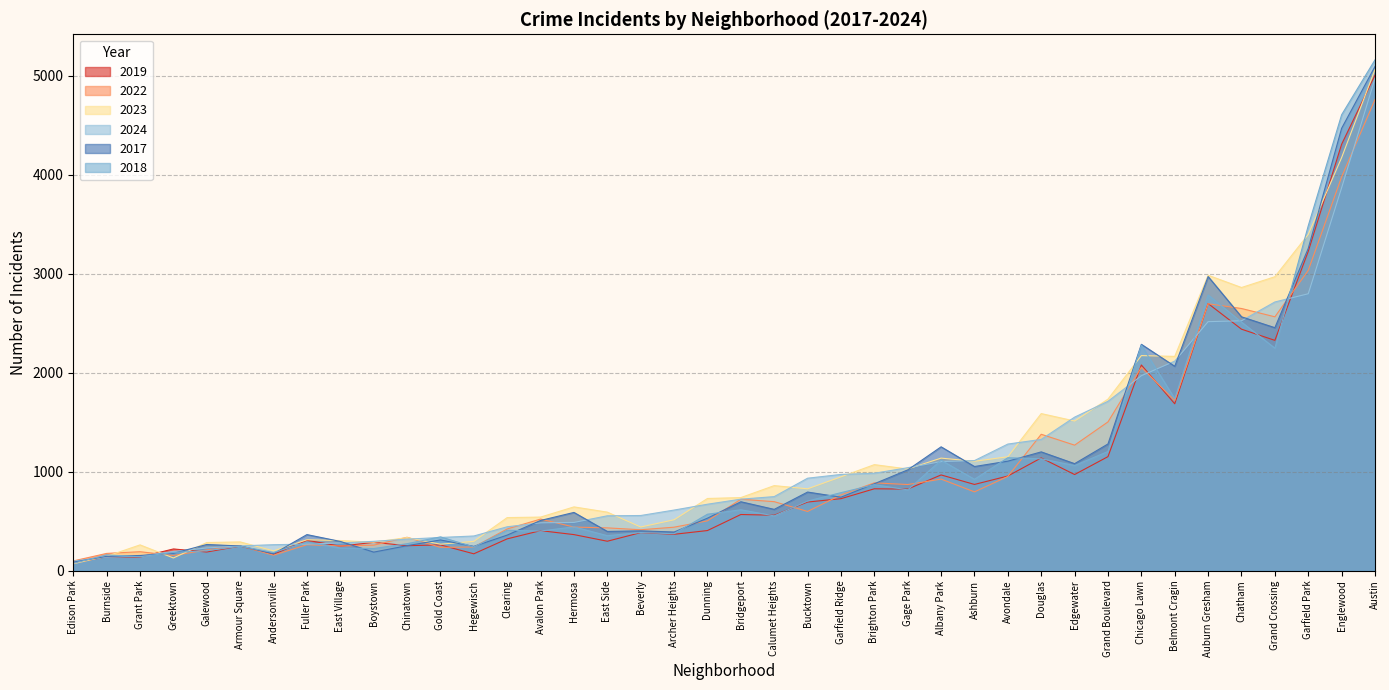

How many intersections are there between 2018 and 2022?

16